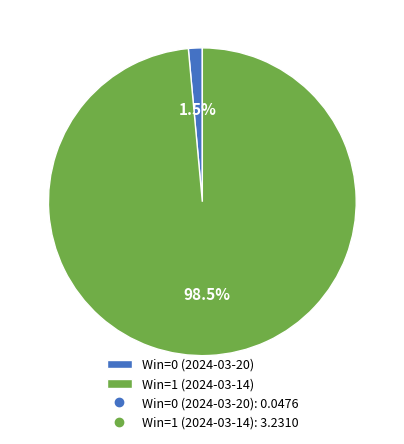

Which slice represents more than half of the pie?

Win=1 (2024-03-14)